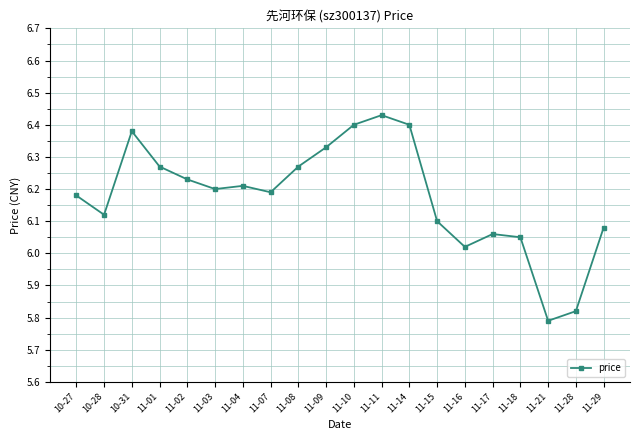

At which category does the chart reach its minimum across all series?

11-21